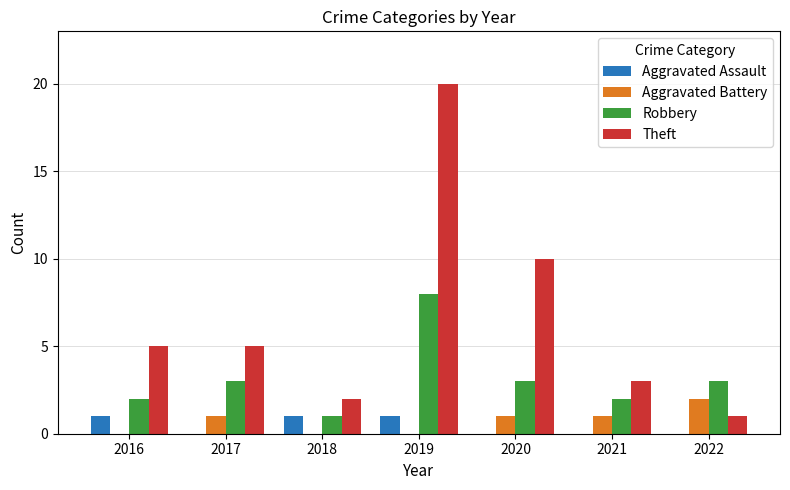

What is the highest value of the Aggravated Assault series?

1